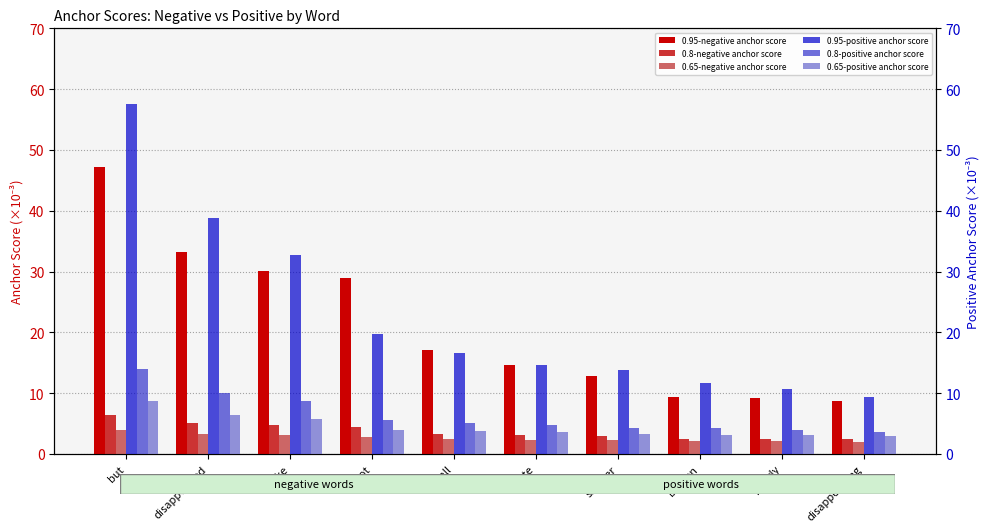

How many categories are shown in the chart?

10